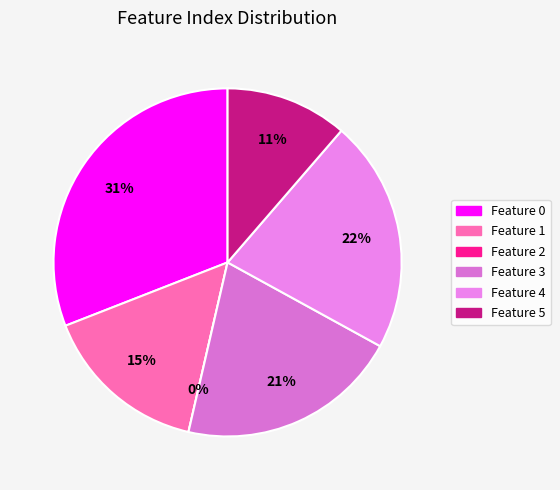

To the nearest percent, what percentage of the pie is Feature 1?

15%